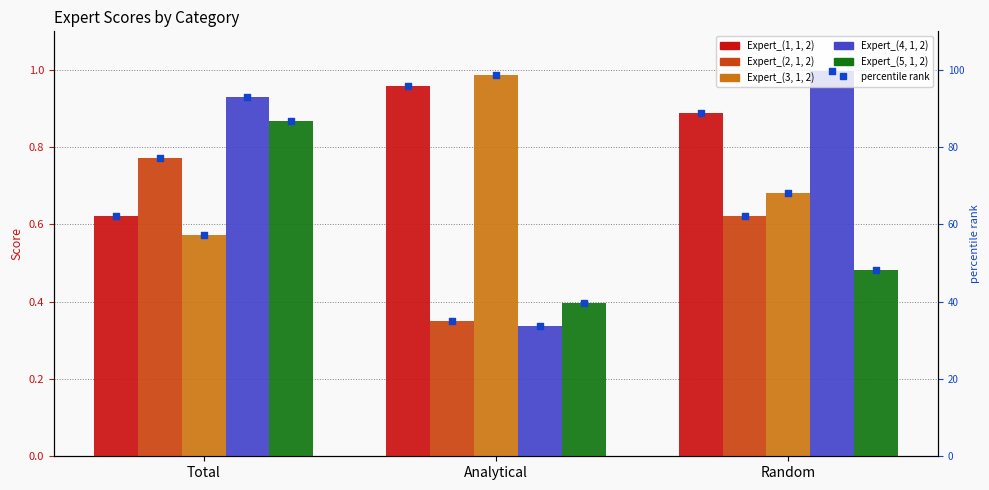

Which series contains the lowest Y value?

Expert_(4, 1, 2)